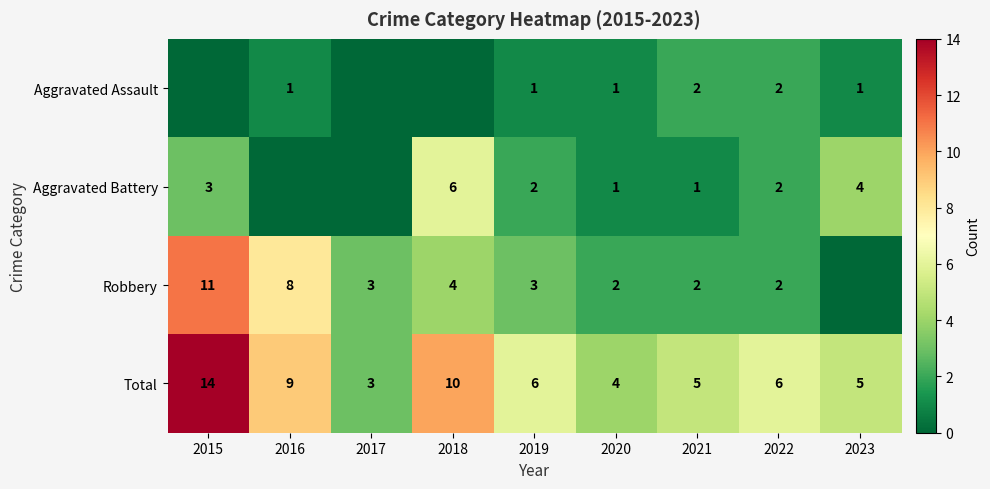

How many values in the Total series are below 6?

4